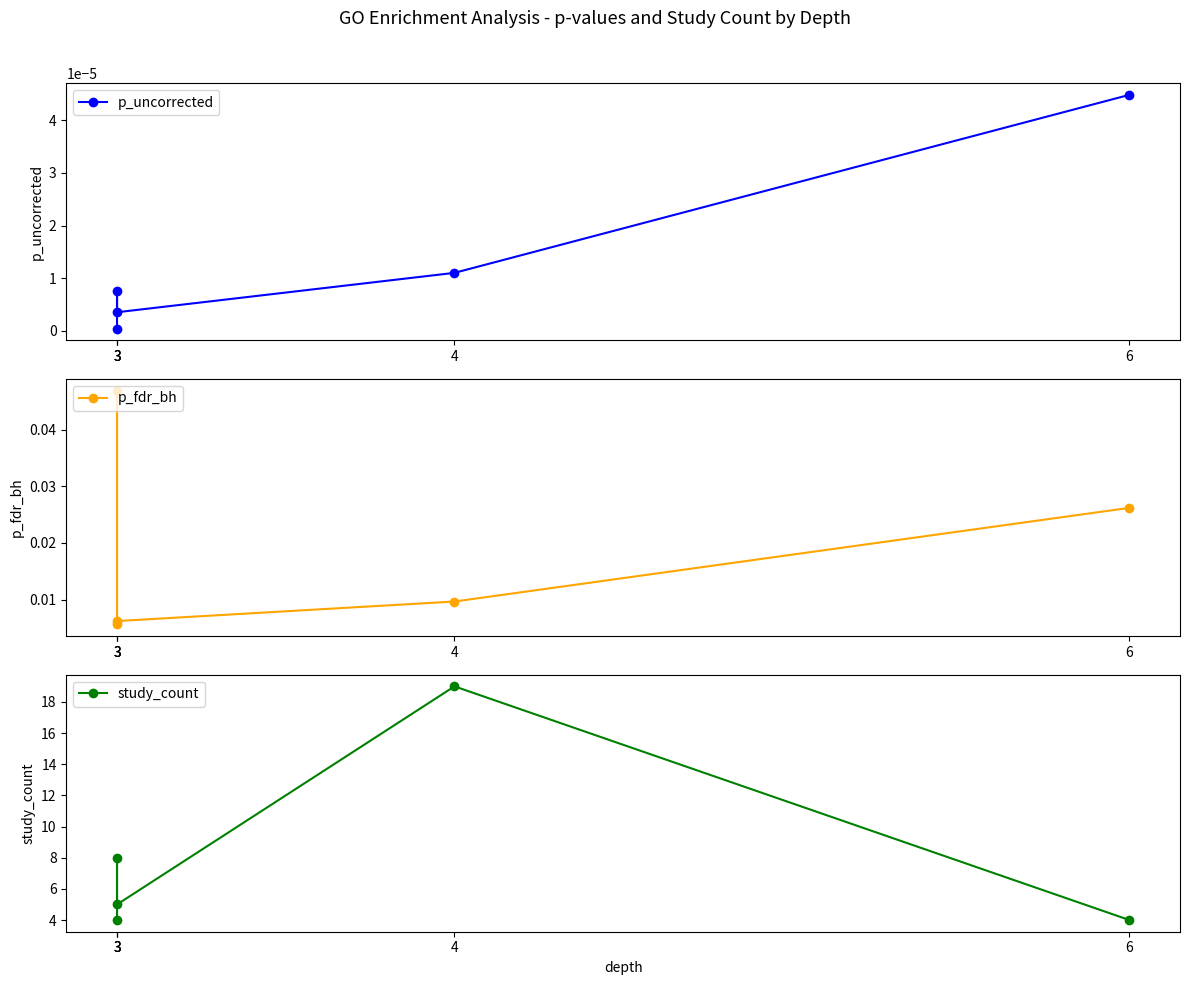

Count the number of data series in this chart.

3